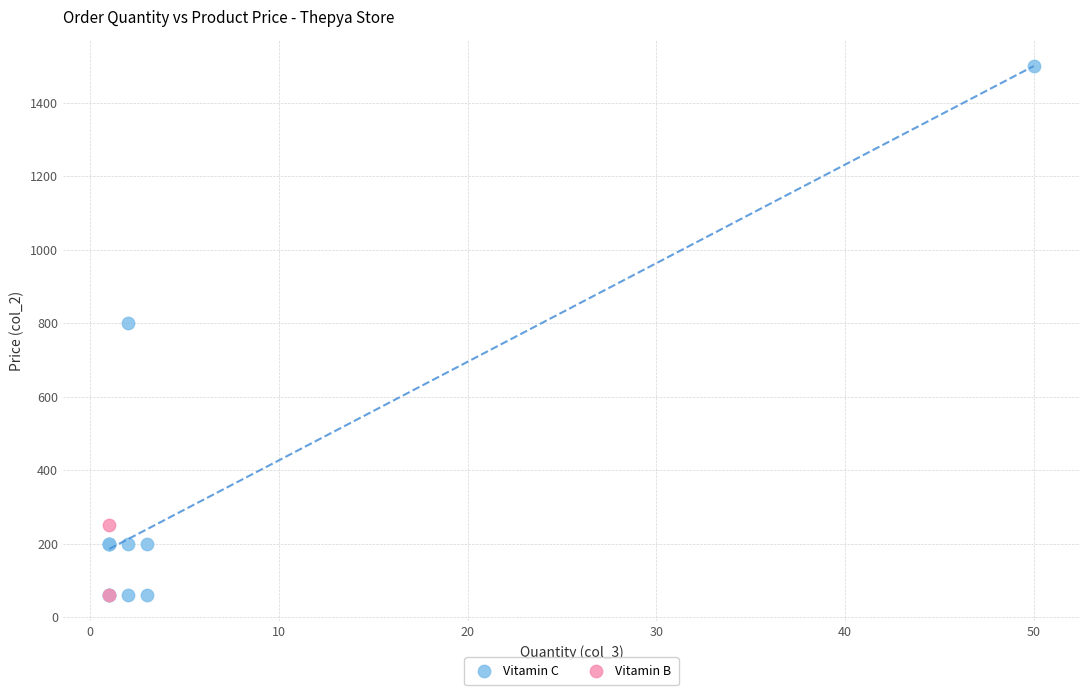

What are all the series names shown in the legend?

Vitamin C, Vitamin B